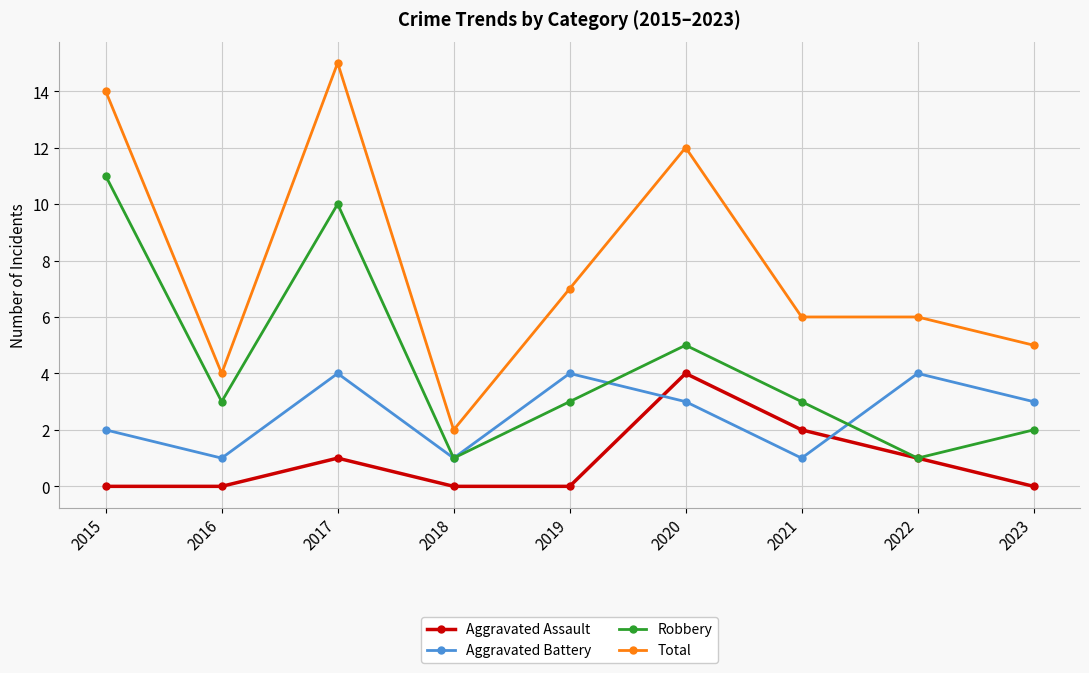

Reading left to right, list all the values displayed in this chart.

Aggravated Assault: 0	0	1	0	0	4	2	1	0
Aggravated Battery: 2	1	4	1	4	3	1	4	3
Robbery: 11	3	10	1	3	5	3	1	2
Total: 14	4	15	2	7	12	6	6	5